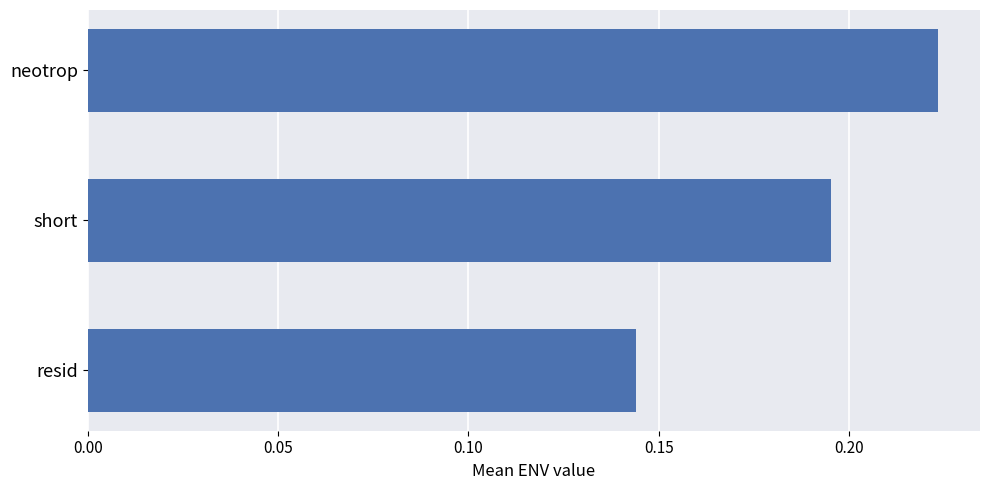

Are the bars horizontal?

Yes